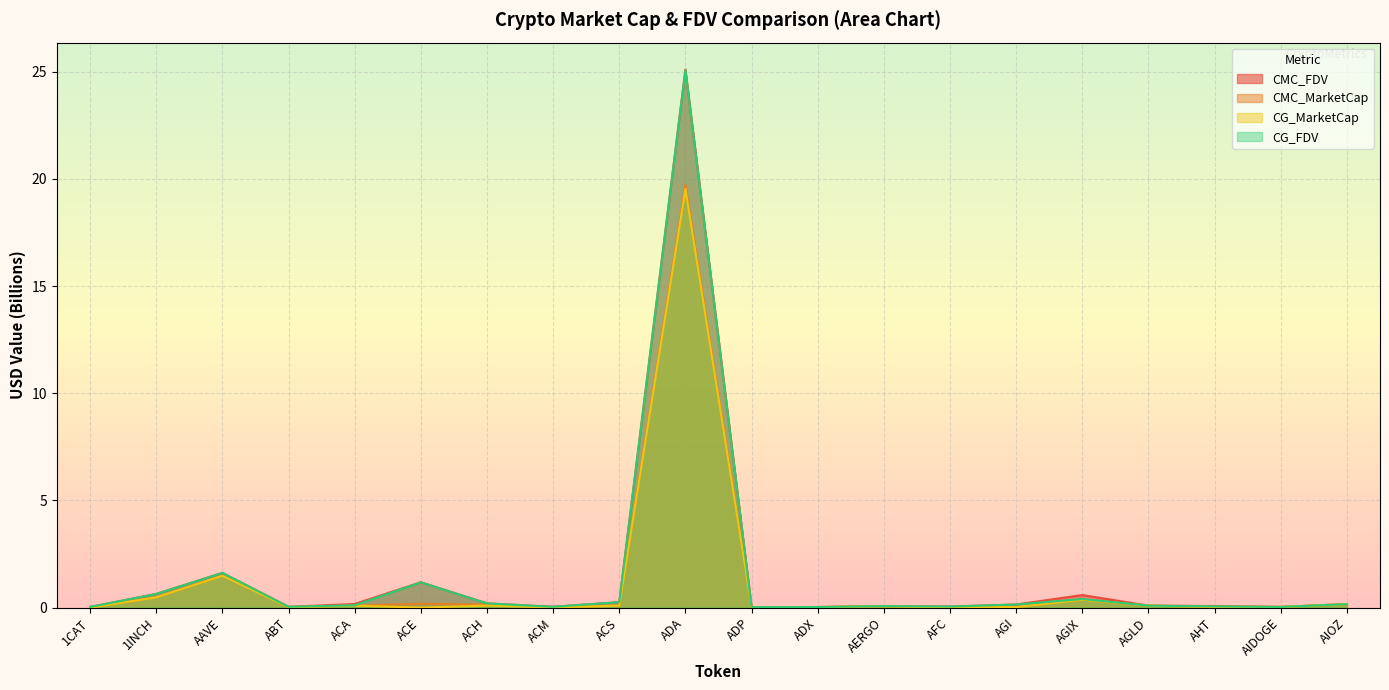

At which category does CMC_MarketCap reach its first local peak?

AAVE